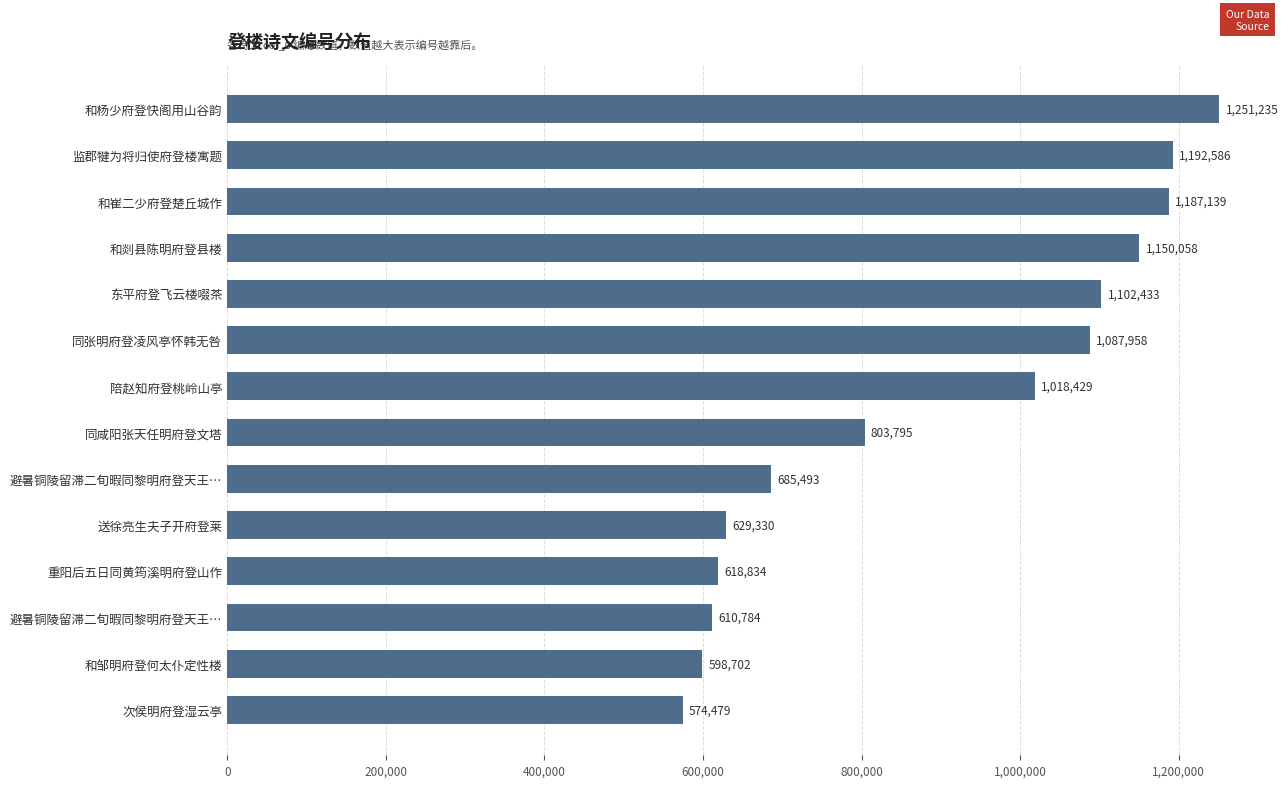

At which category does the chart reach its minimum across all series?

次侯明府登湿云亭